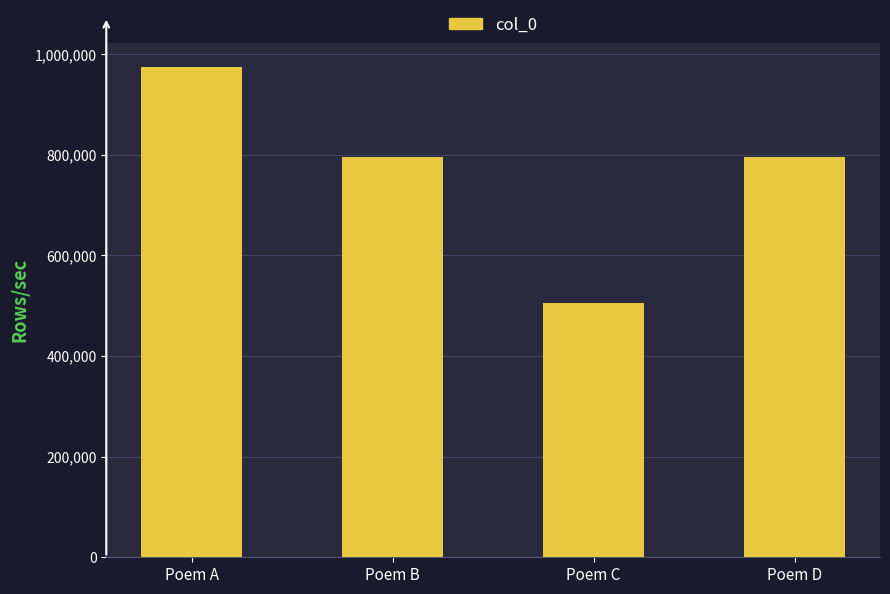

What is the sum of all values?

3071127